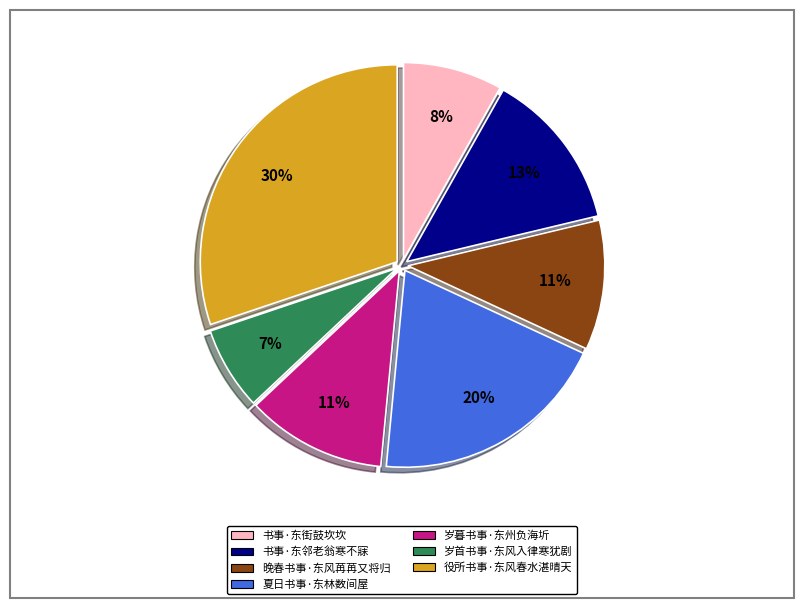

Do 岁暮书事·东州负海圻 and 书事·东邻老翁寒不寐 together represent more than half of the pie?

No